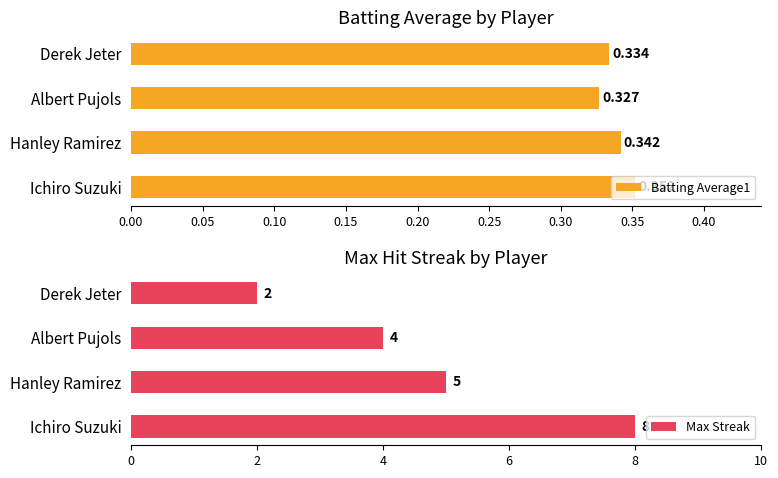

Count the Max Streak values in the range 4 to 8.

3